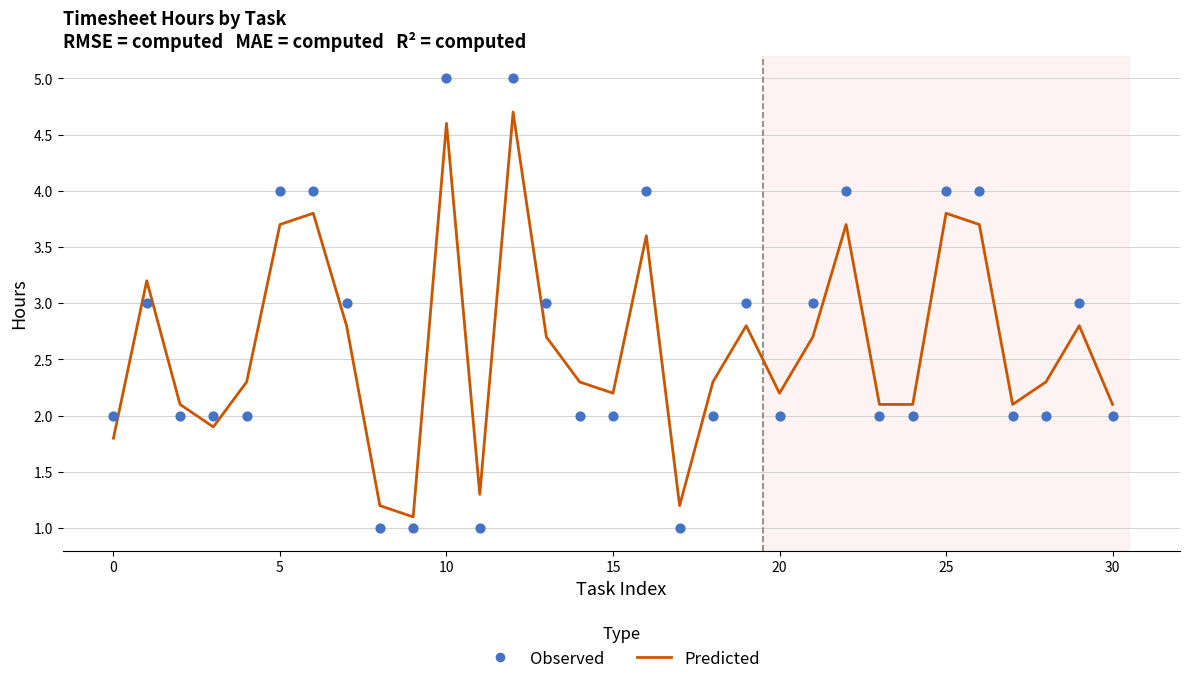

At how many categories does at least one series exceed 1?

31